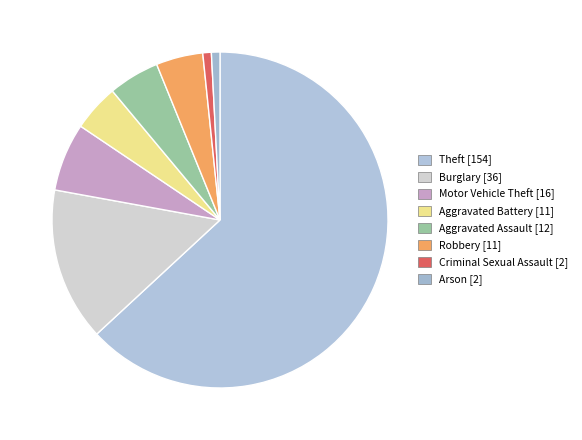

How many slices are in this pie chart?

8